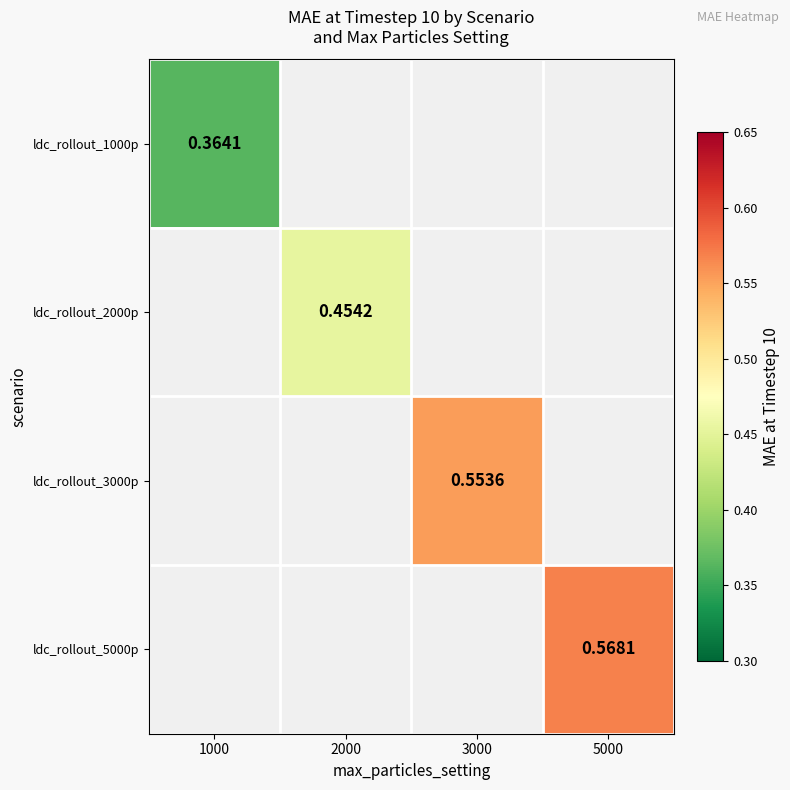

At which category does the chart reach its peak across all series?

5000